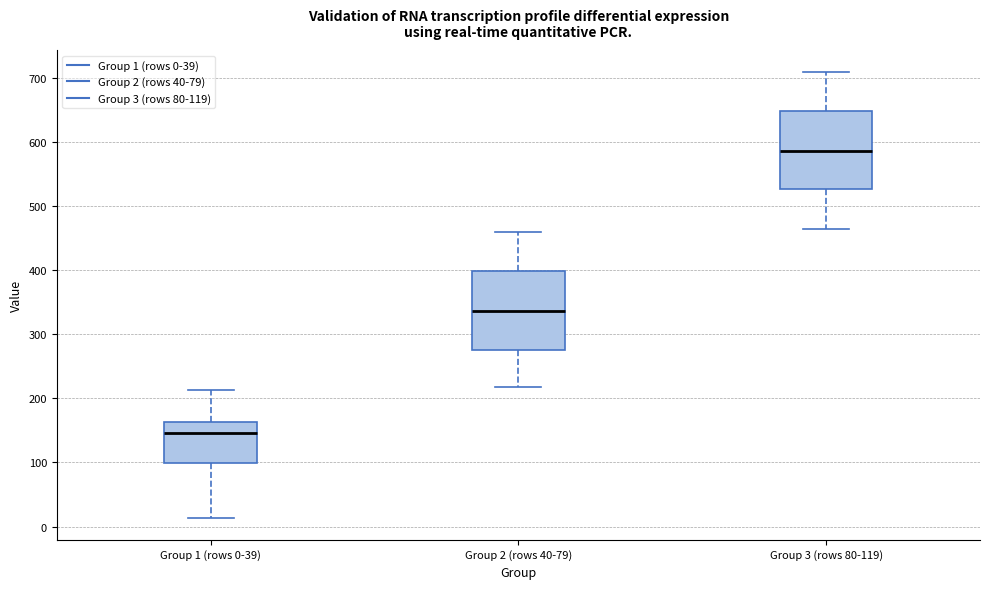

Which box's median line is the lowest?

Group 1 (rows 0-39)